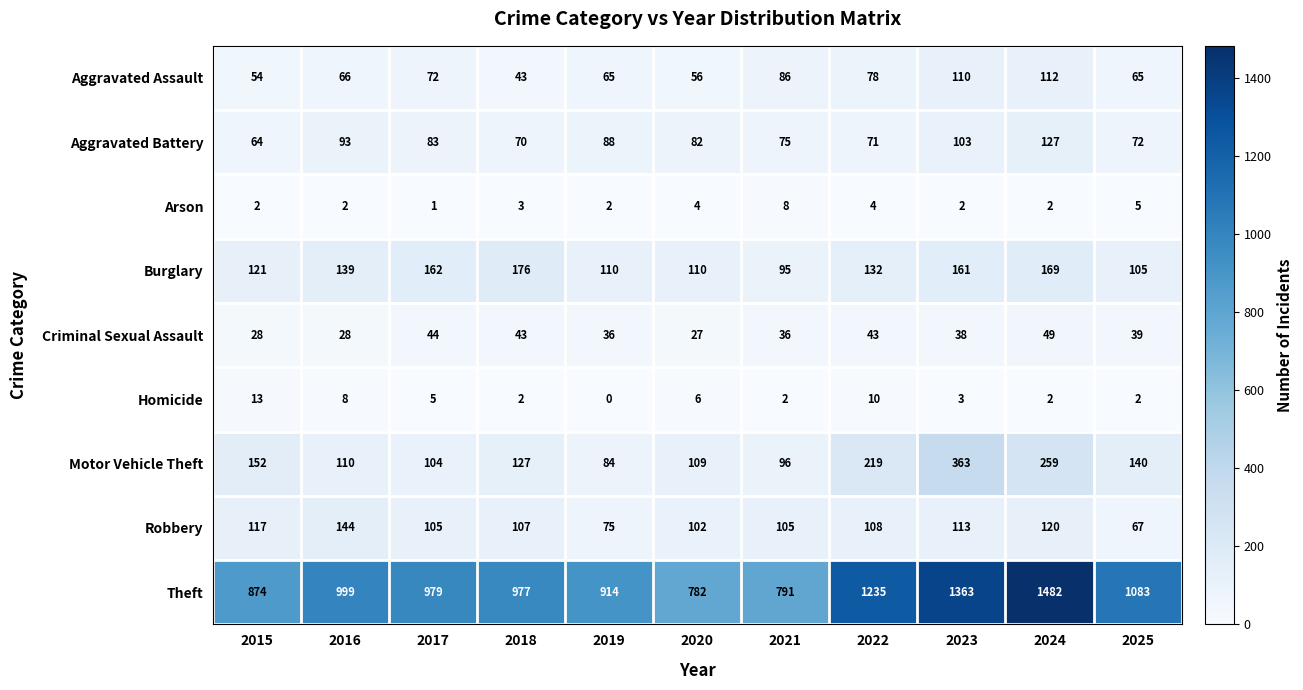

How many distinct data groups are displayed?

9